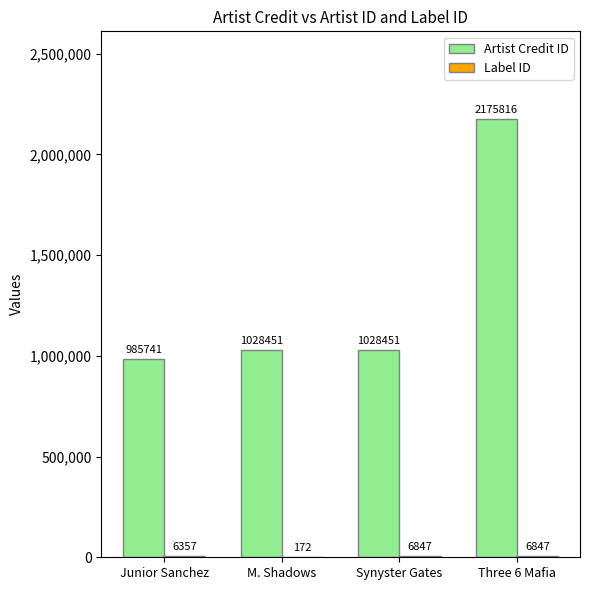

What is the approximate value of Artist Credit ID at Synyster Gates?

1028451